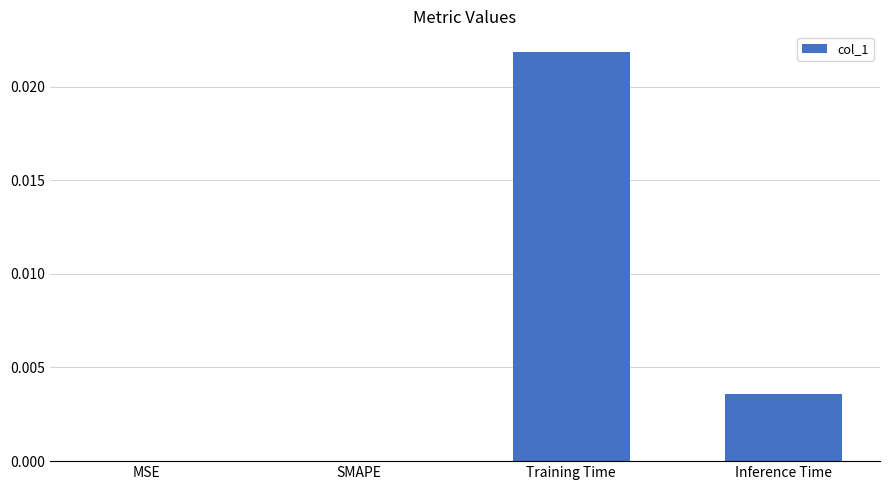

Between SMAPE and Training Time, which is larger?

Training Time